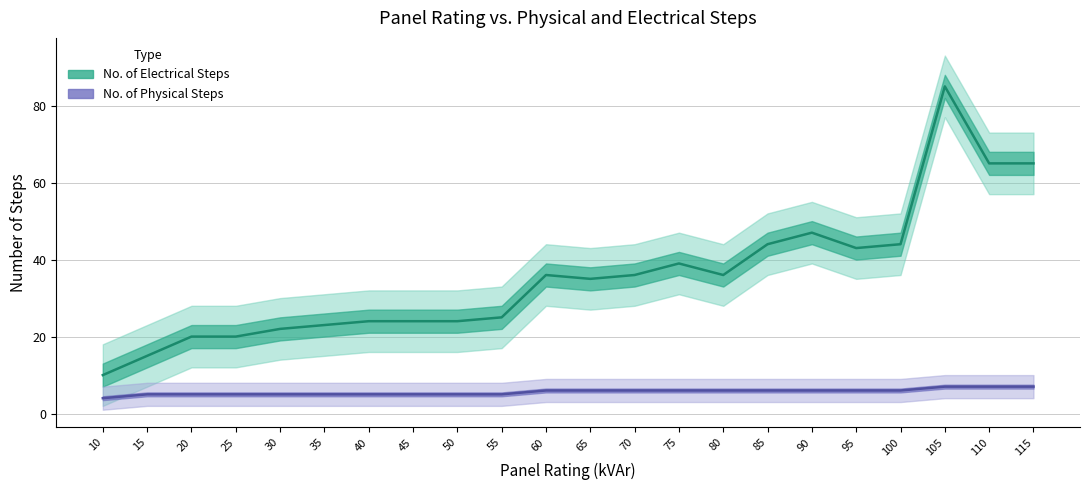

What is the sum of all No. of Electrical Steps values?

782